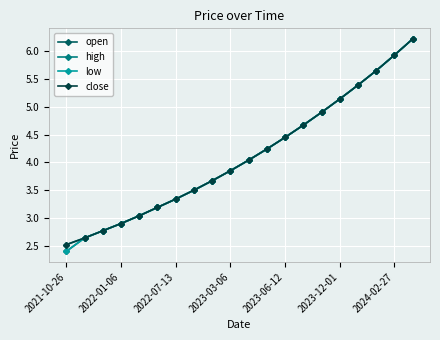

Does the chart have visible grid lines?

Yes